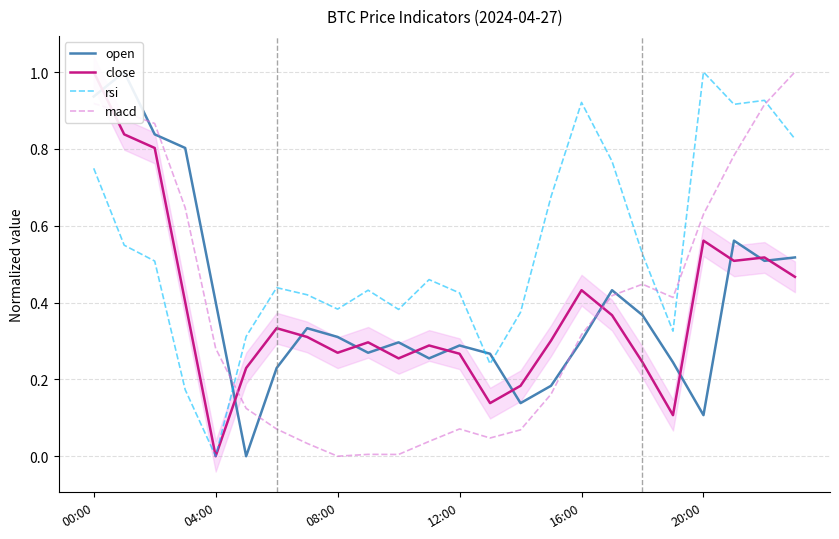

What is the difference between the highest and lowest values at 16:00?

0.6